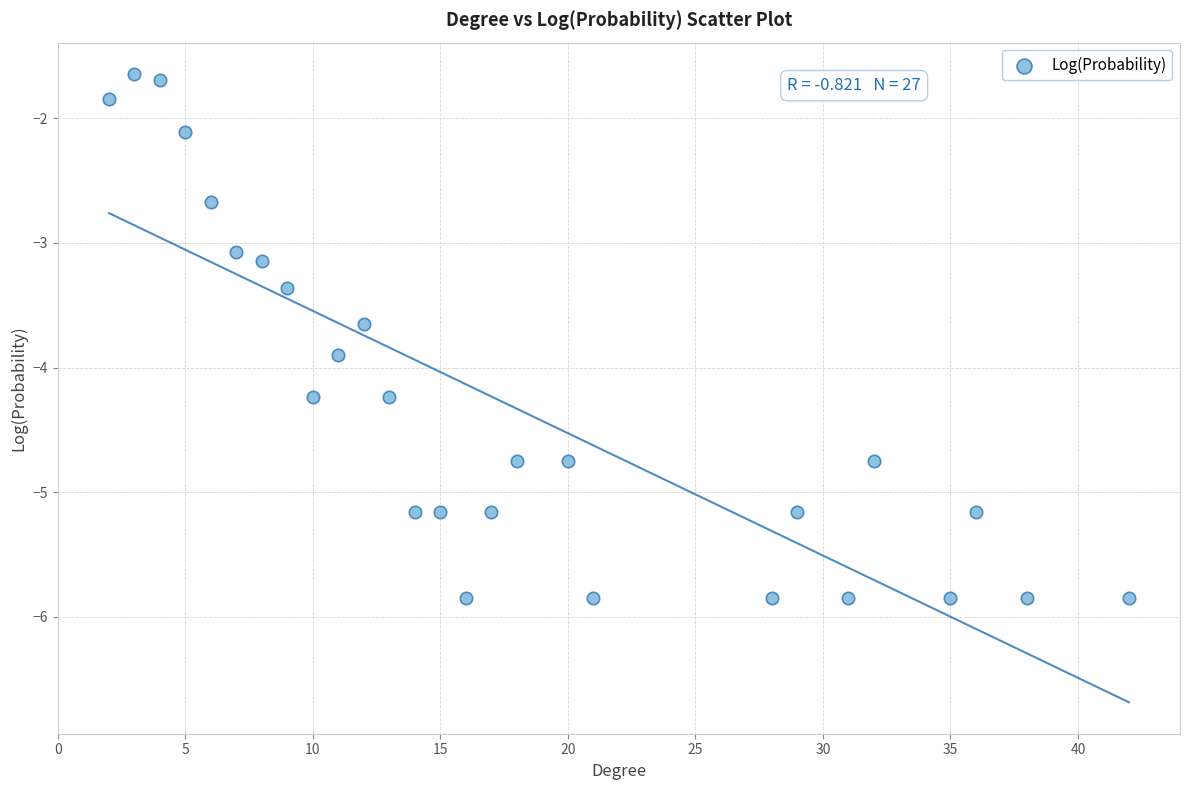

What is the range of X values (max minus min)?

40.0